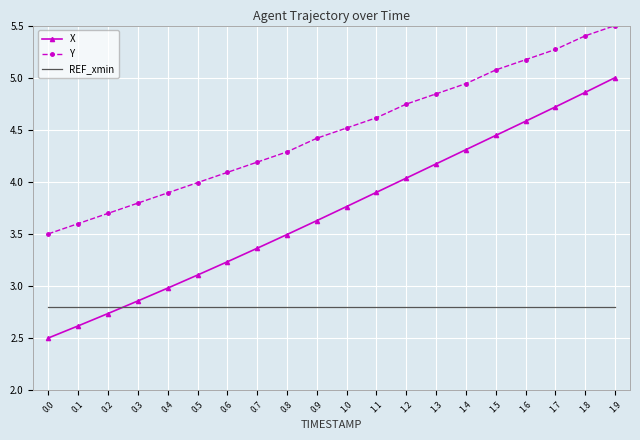

The value of REF_xmin at 1.7 is 2.8. True or false?

True